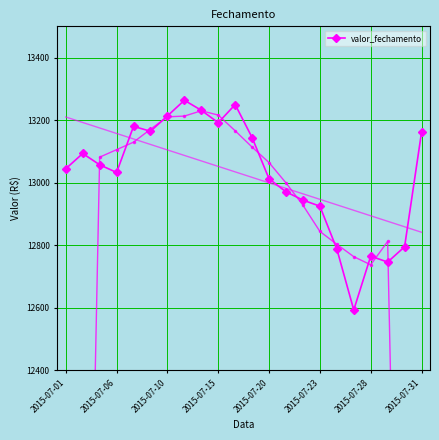

True or false: valor_fechamento has more than 0 points higher than both neighbors.

True